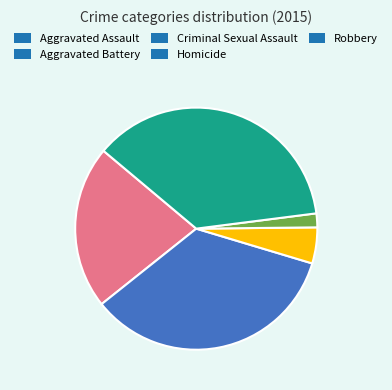

Does Robbery account for over 50% of the chart?

No